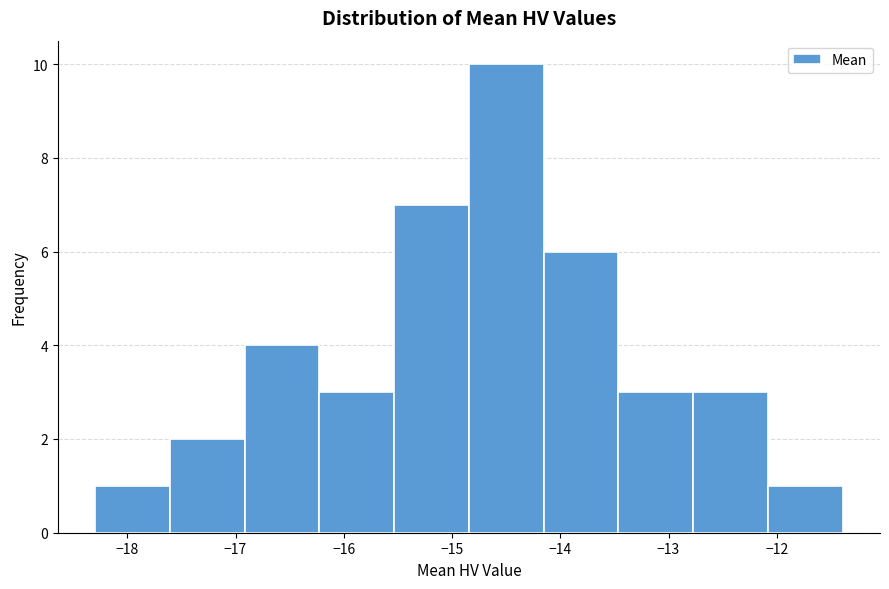

Which range on the x-axis has the tallest bar?

-14.8 to -14.2